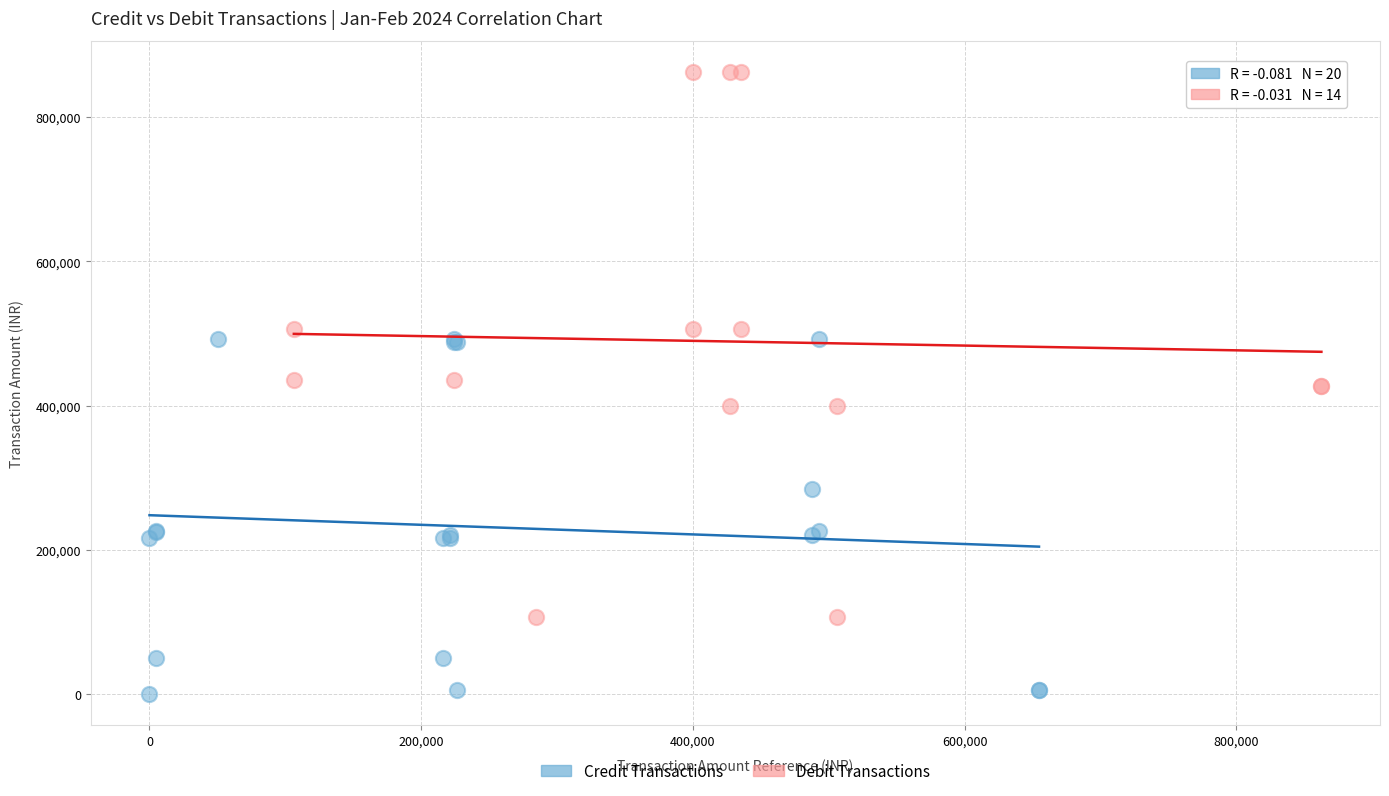

Which series reaches the minimum Y coordinate?

Credit Transactions